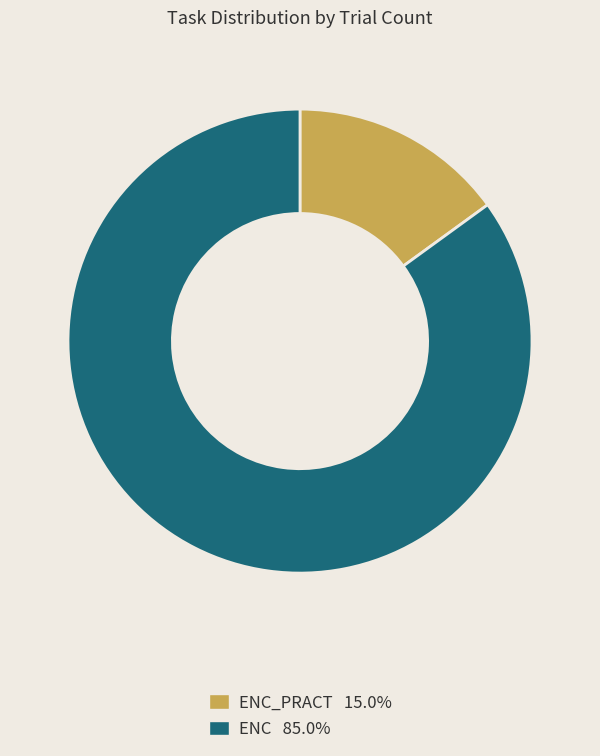

What is the ratio of the value at ENC 85.0% to the value at ENC_PRACT 15.0%?

5.7